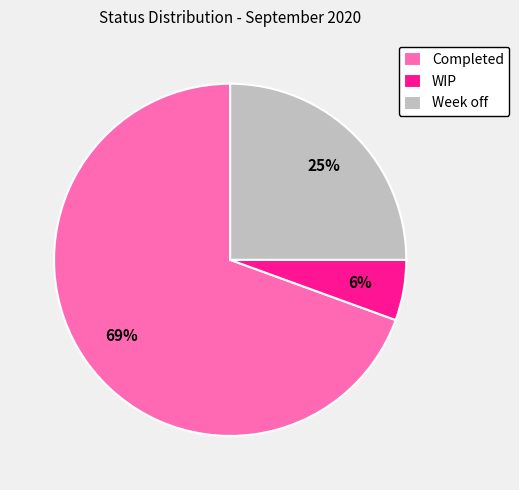

Is Week off the majority of the pie?

No